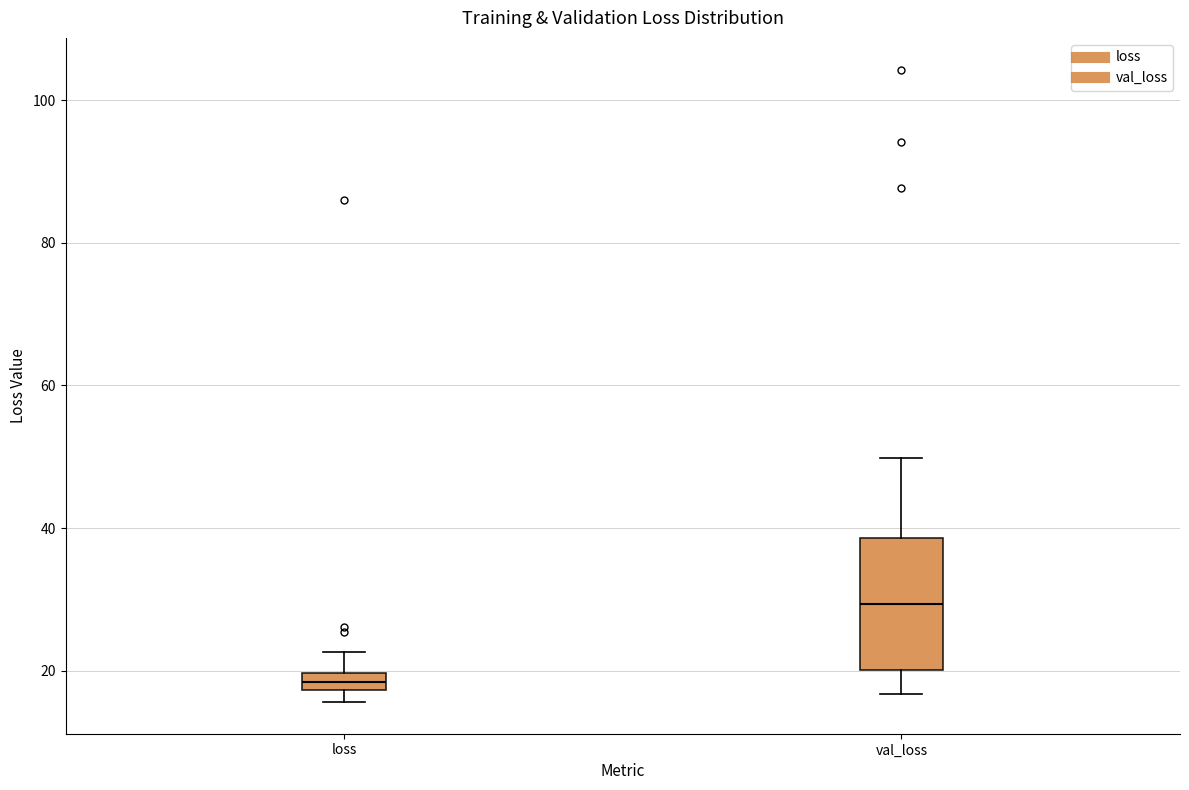

Where is the lower edge of the box for loss on the y-axis? The values are not printed on the chart, so give them approximately, as read against the axis.

18